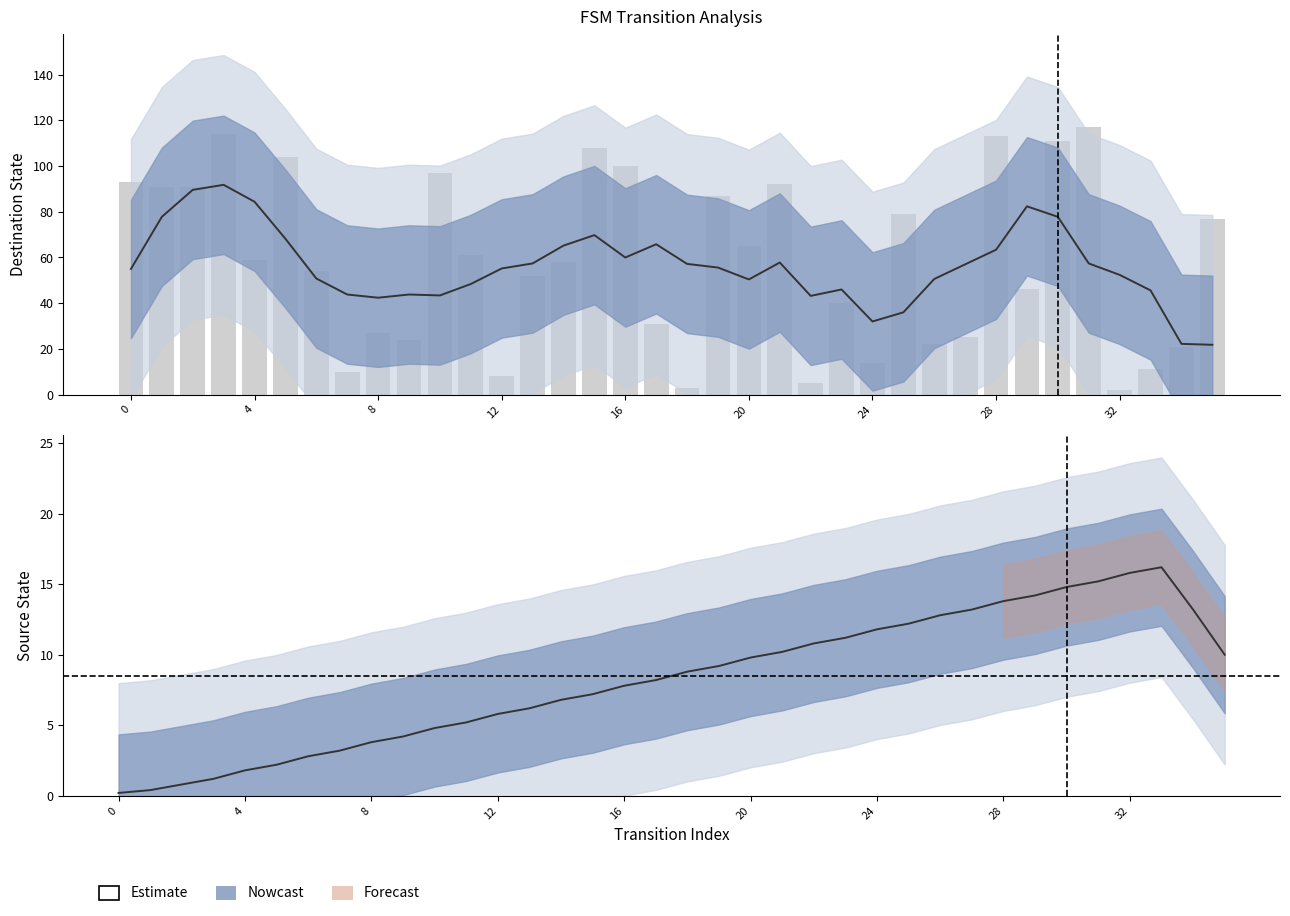

Where is the data nearest to the value 8?

17